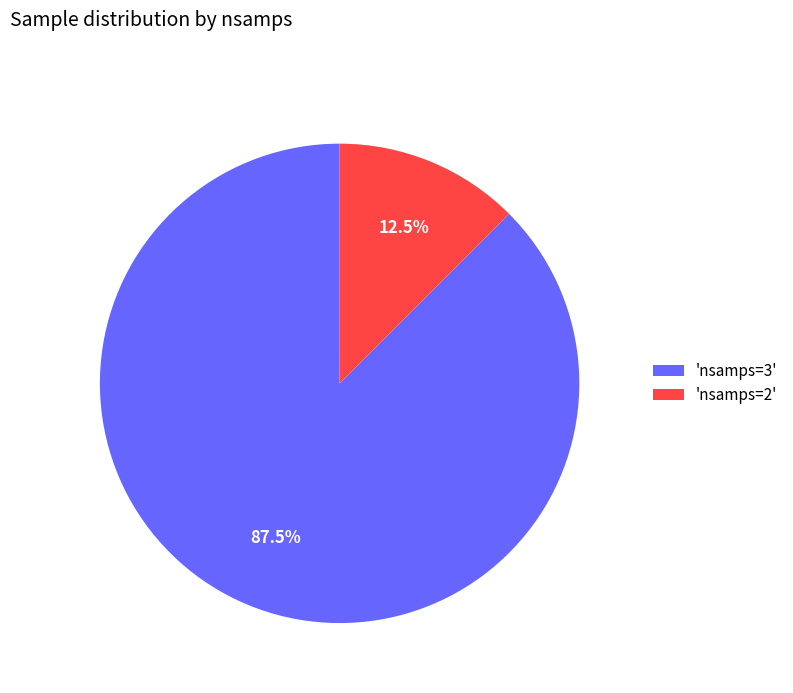

Which slice is the smallest?

'nsamps=2'